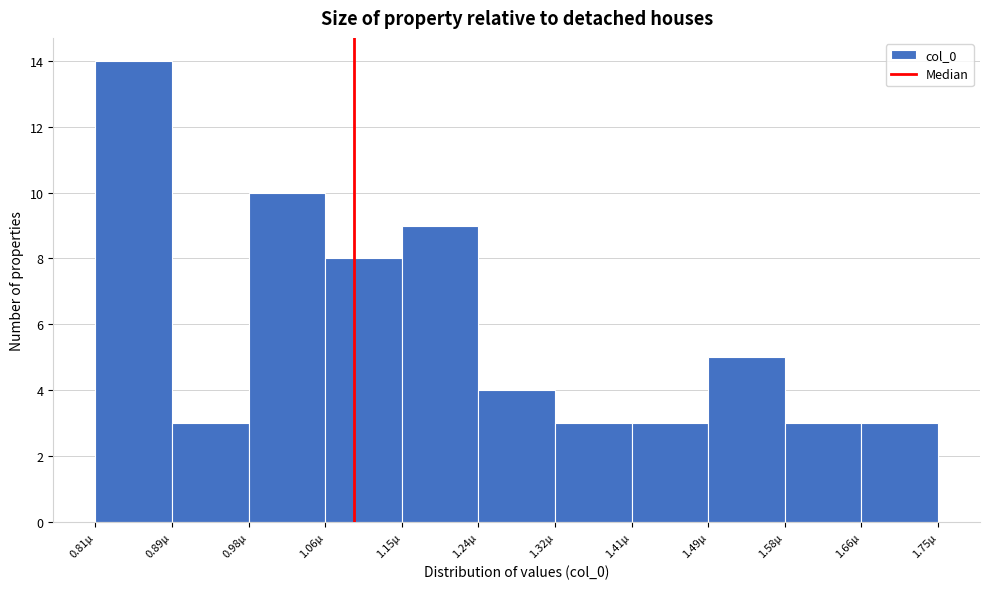

Reading left to right, list every bar in this chart as the range it spans on the x-axis followed by its height. Neither the bar edges nor the heights are printed on the chart, so give them approximately, as read against the axes.

0.81 to 0.89: 14
0.89 to 0.98: 3
0.98 to 1.06: 10
1.06 to 1.15: 8
1.15 to 1.24: 9
1.24 to 1.32: 4
1.32 to 1.41: 3
1.41 to 1.49: 3
1.49 to 1.58: 5
1.58 to 1.66: 3
1.66 to 1.75: 3